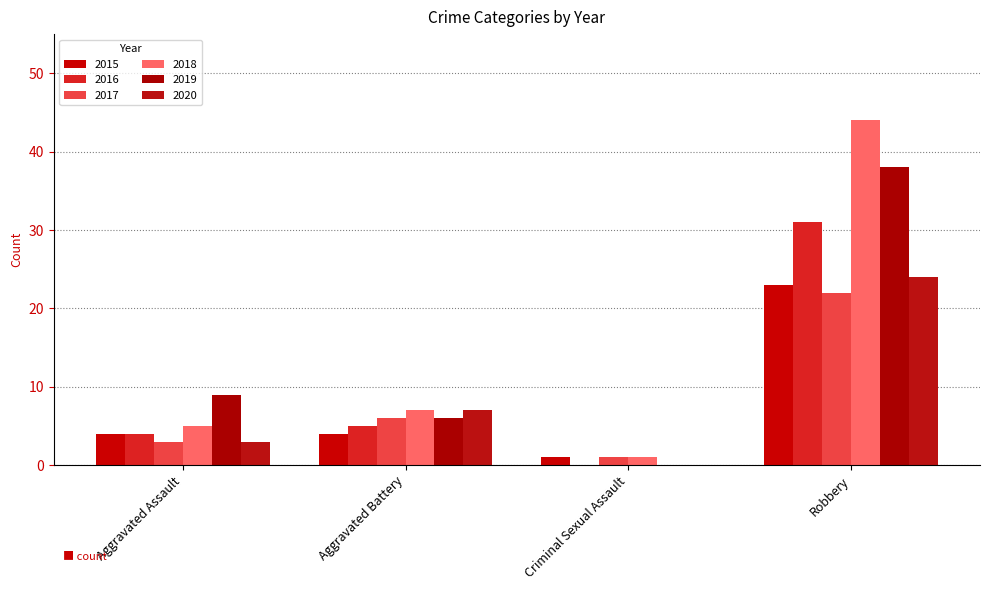

What position from the left is Robbery?

4